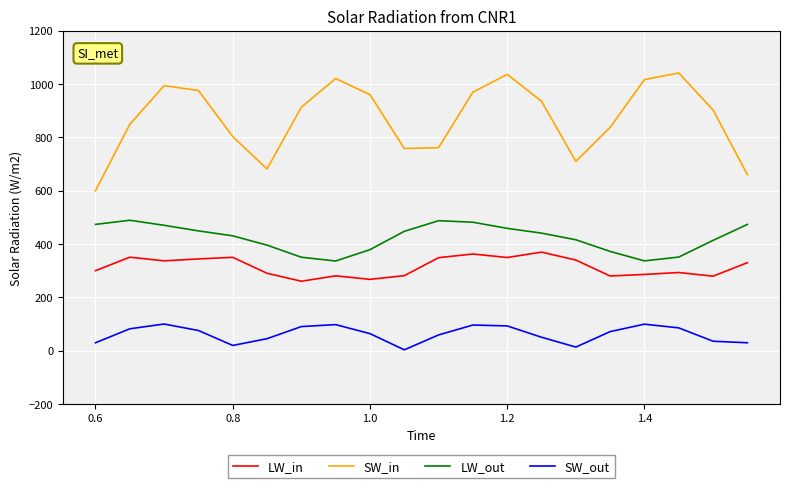

Which series has the widest spread of values?

SW_in